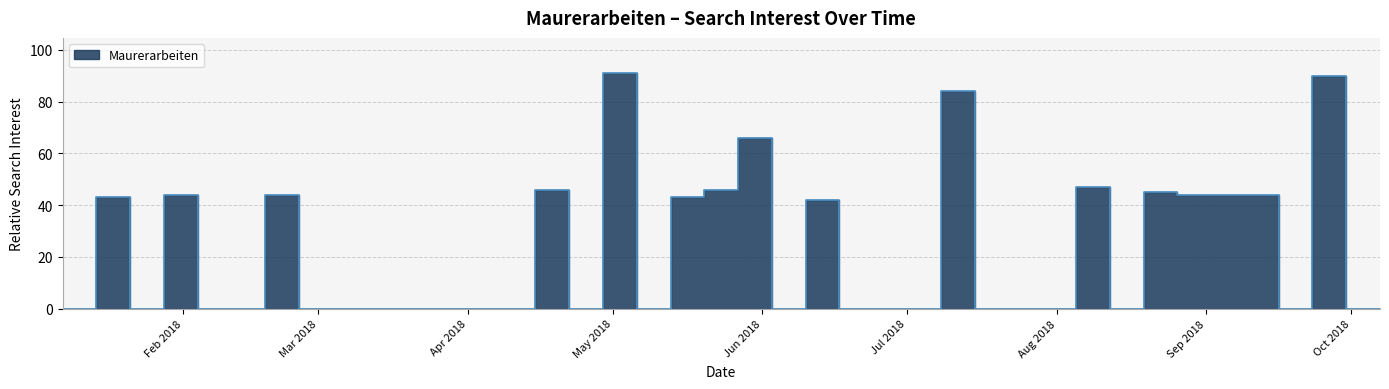

List the labels in order of value, smallest first.

2018-01-07, 2018-01-21, 2018-02-04, 2018-02-11, 2018-02-25, 2018-03-04, 2018-03-11, 2018-03-18, 2018-03-25, 2018-04-01, 2018-04-08, 2018-04-22, 2018-05-06, 2018-06-03, 2018-06-17, 2018-06-24, 2018-07-01, 2018-07-15, 2018-07-22, 2018-07-29, 2018-08-12, 2018-09-16, 2018-09-30, 2018-10-07, 2018-06-10, 2018-01-14, 2018-05-13, 2018-01-28, 2018-02-18, 2018-08-26, 2018-09-02, 2018-09-09, 2018-08-19, 2018-04-15, 2018-05-20, 2018-08-05, 2018-05-27, 2018-07-08, 2018-09-23, 2018-04-29